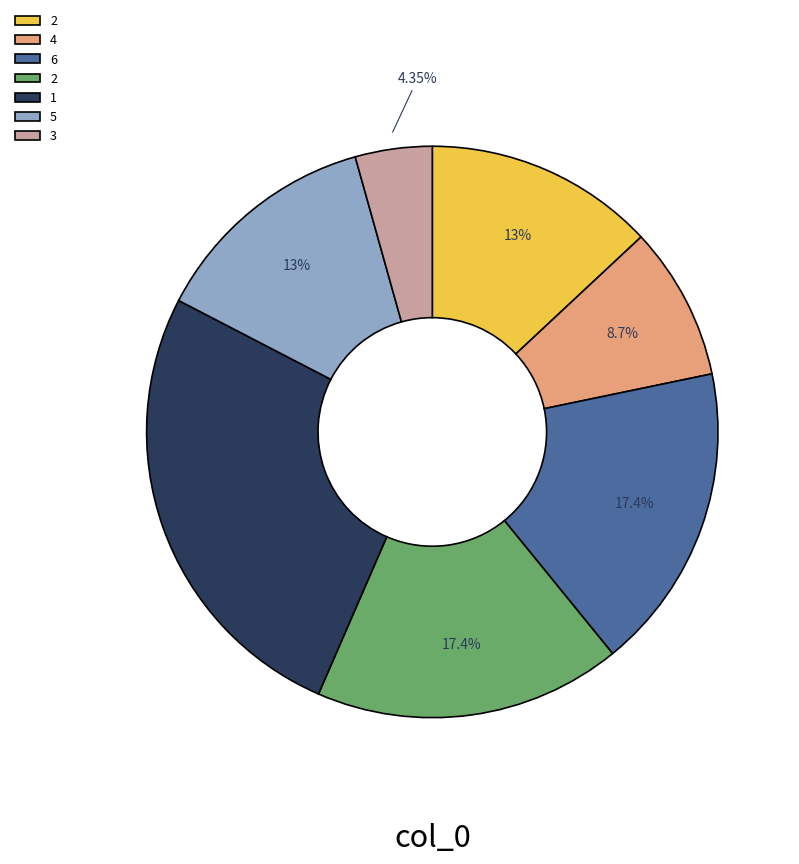

Is there any slice that represents more than half of the pie?

No